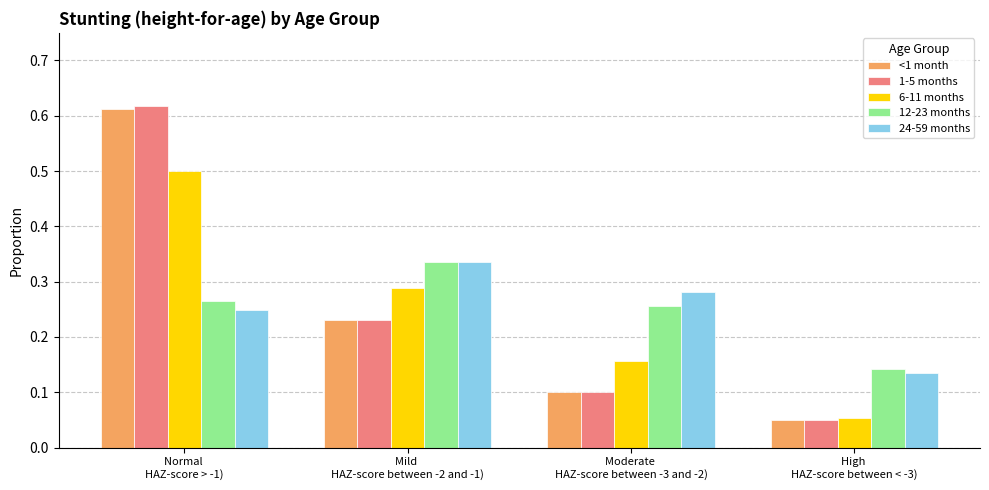

How many bars are there in total?

20